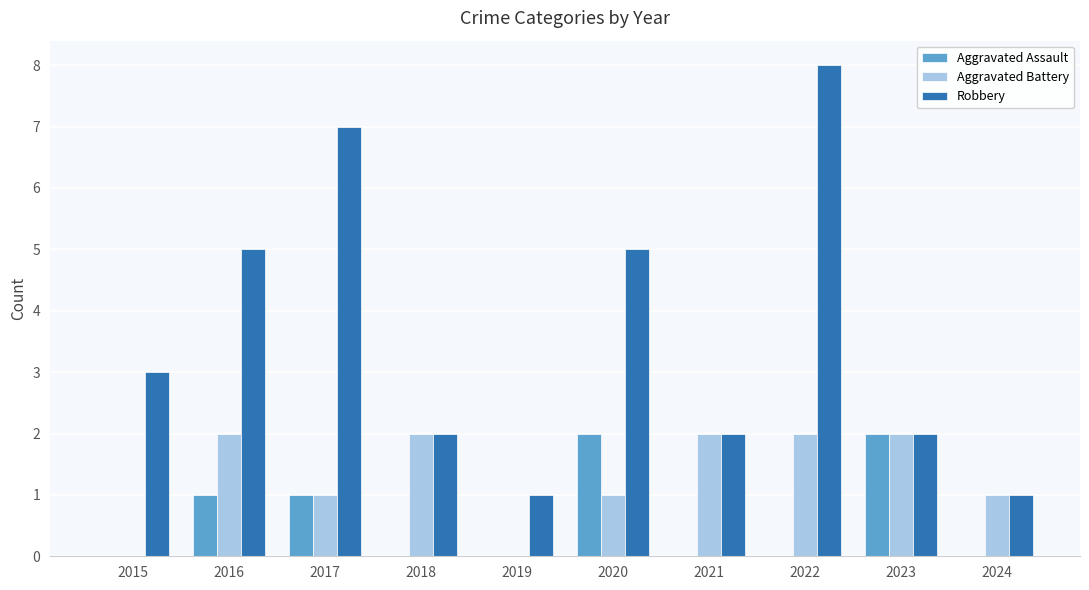

What value does the Robbery series have at 2016?

5